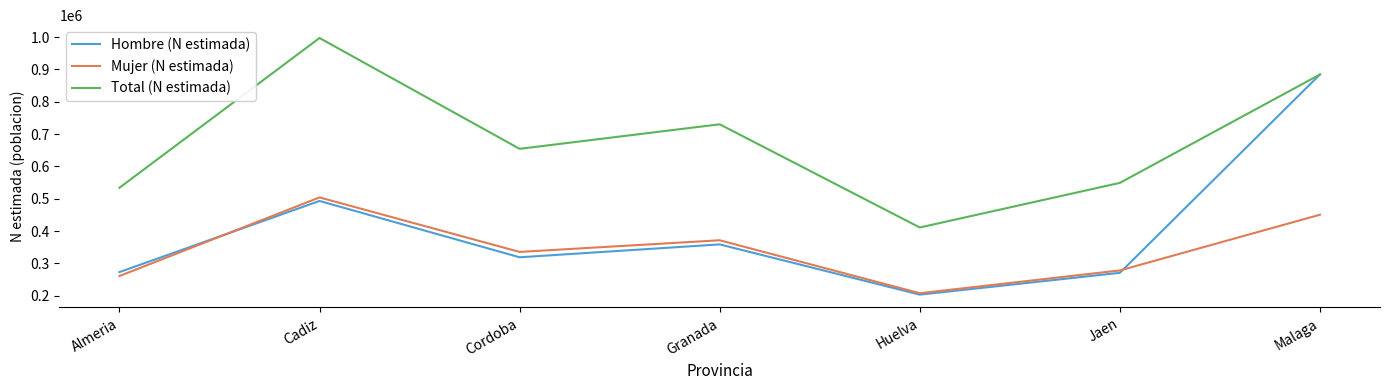

What value does the Hombre (N estimada) series have at Huelva?

203308